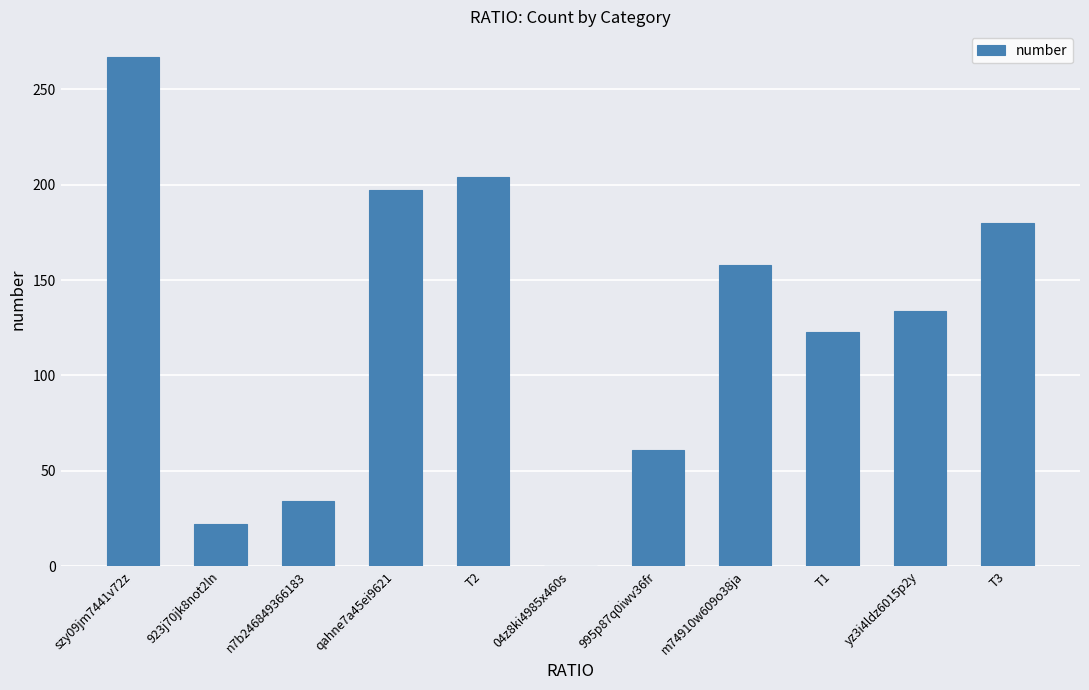

What value does the data have at 995p87q0iwv36fr?

61